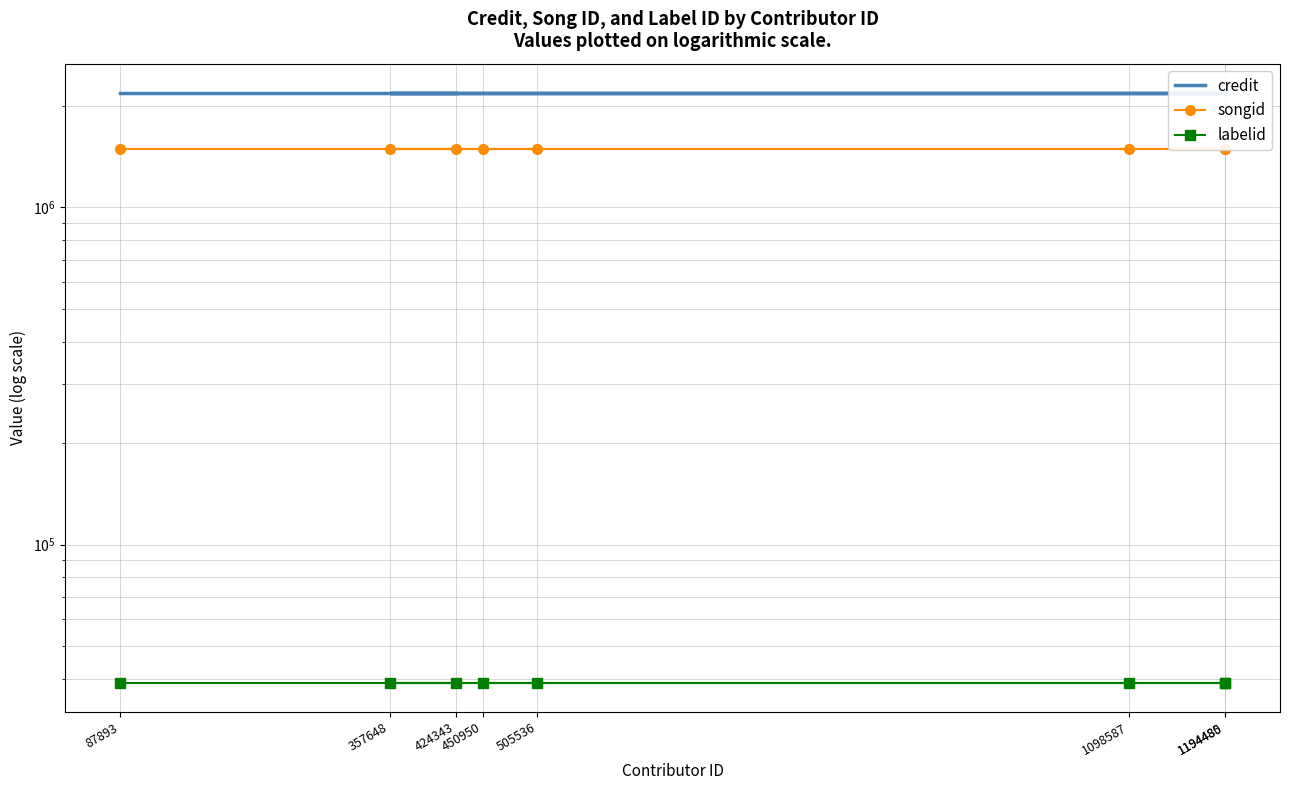

True or false: credit has more than 2 points higher than both neighbors.

False